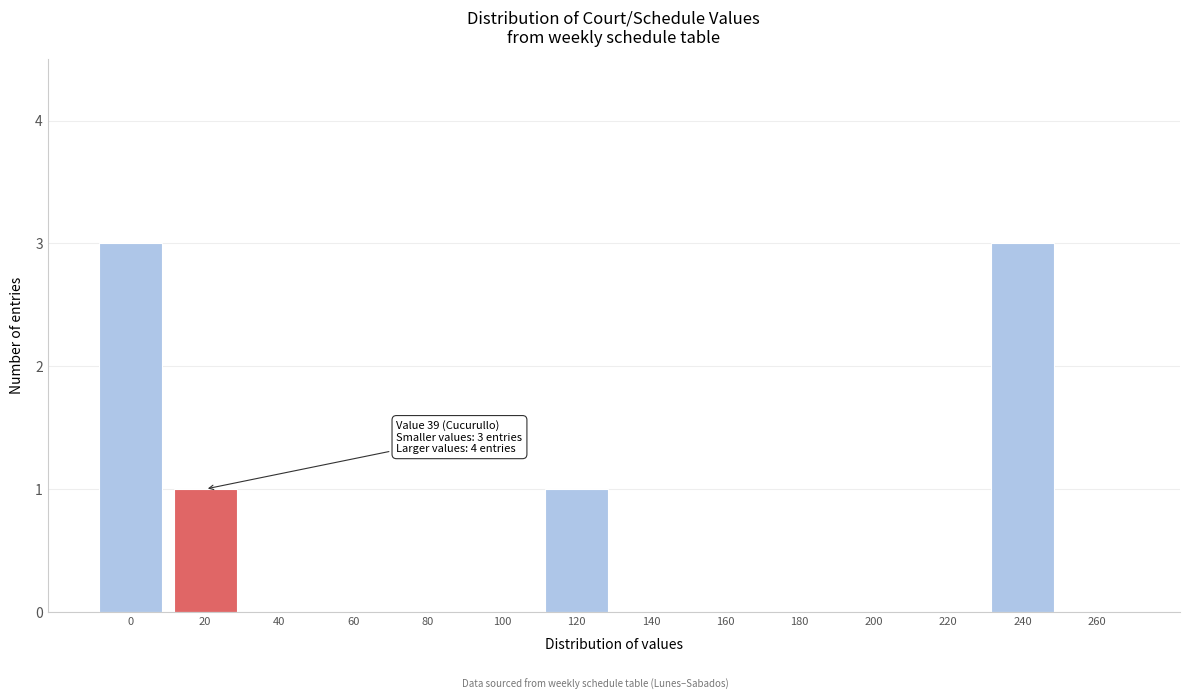

Reading left to right, transcribe all the data shown in this chart.

0=3	20=1	40=0	60=0	80=0	100=0	120=1	140=0	160=0	180=0	200=0	220=0	240=3	260=0